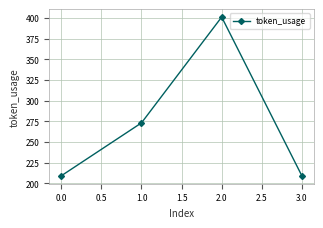

Does the chart have visible grid lines?

Yes